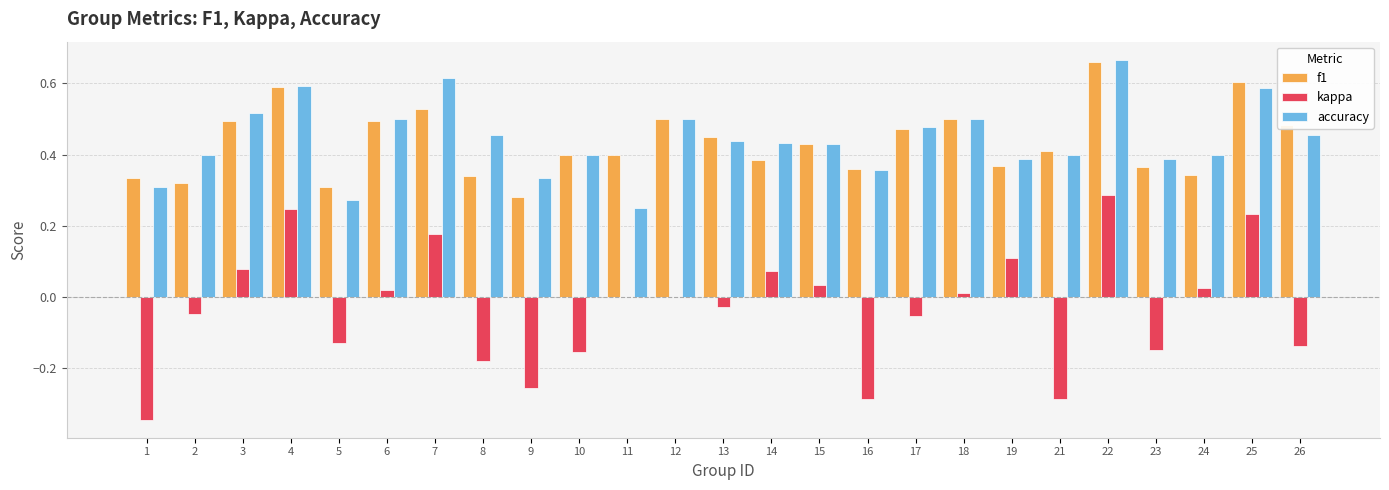

Which series has the largest total across all categories?

accuracy